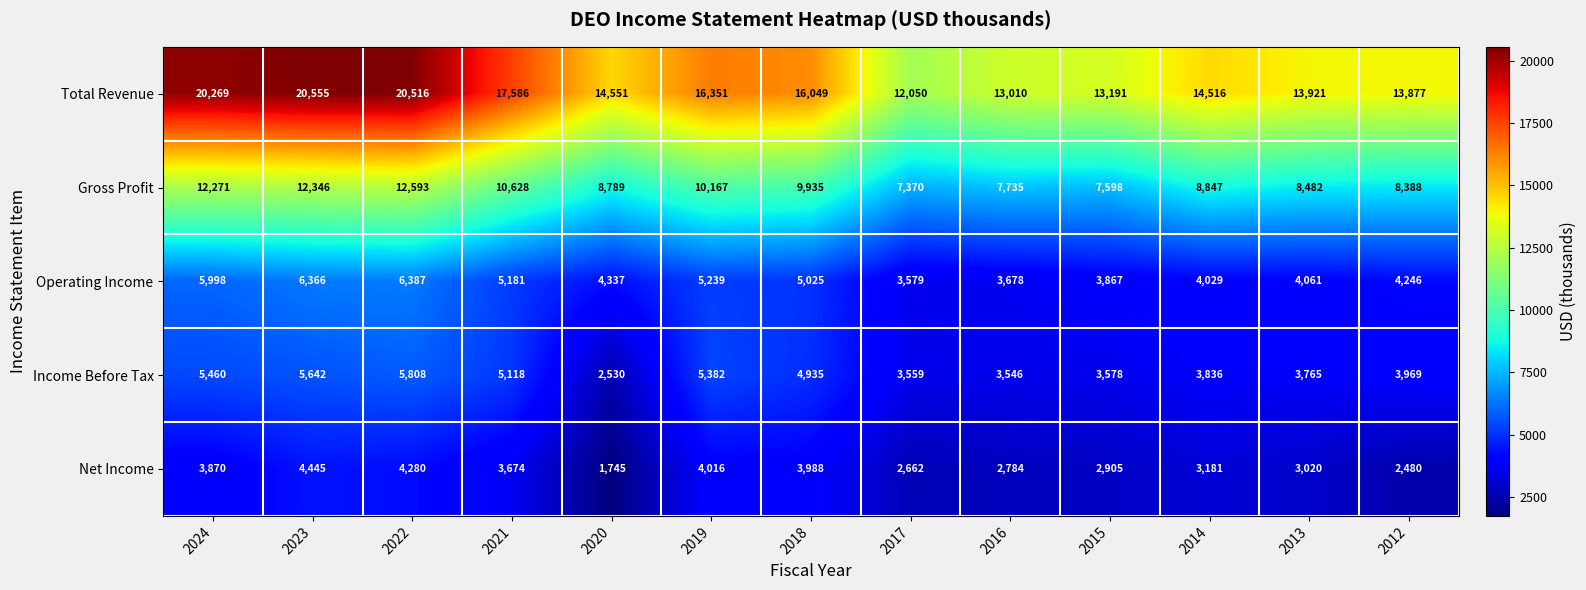

Read the Operating Income value at 2017.

3579